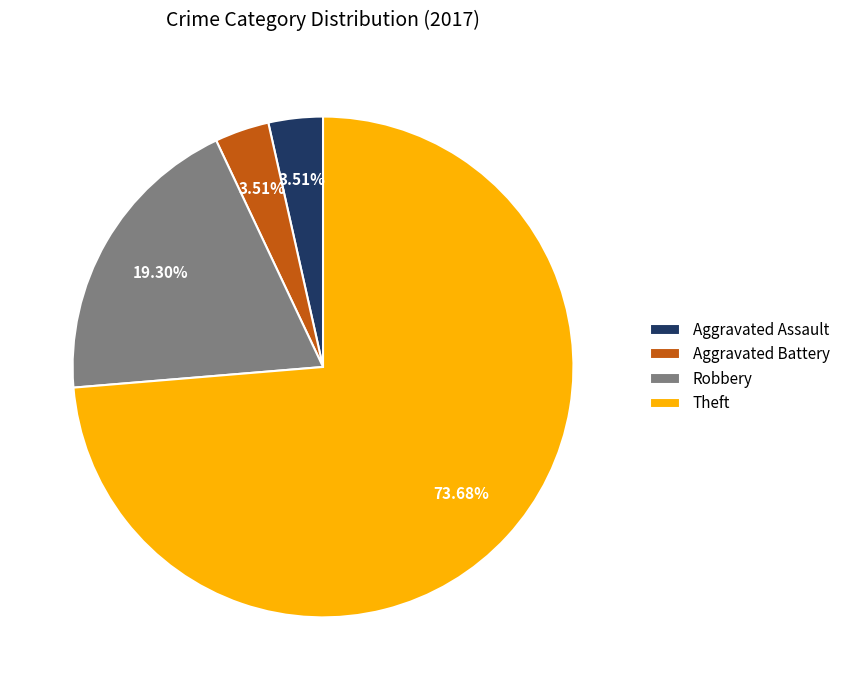

To the nearest percent, what is the average slice percentage?

25%